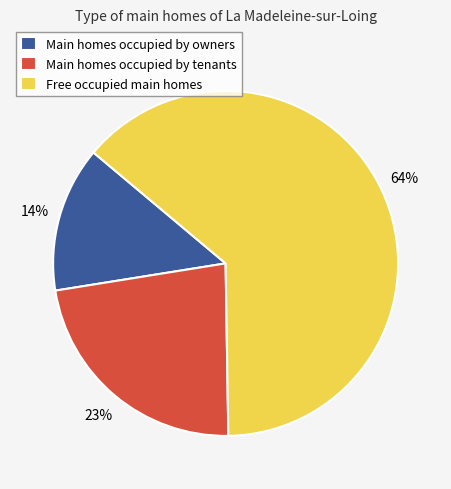

What is the smallest slice in the pie chart?

Main homes occupied by owners